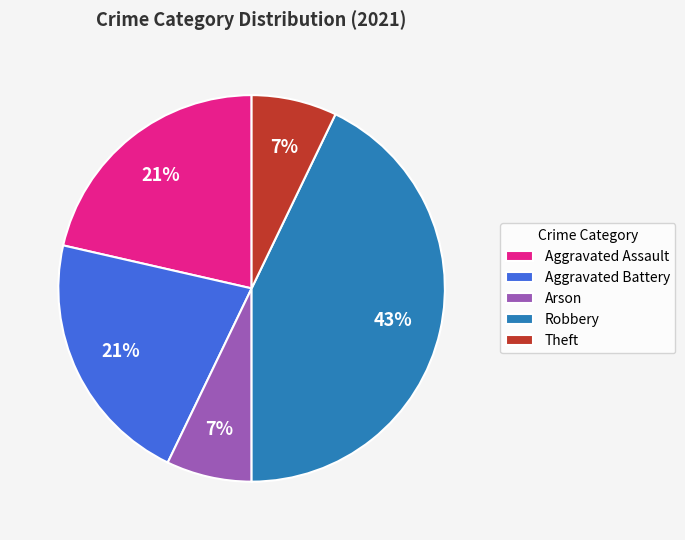

Is Aggravated Battery the majority of the pie?

No